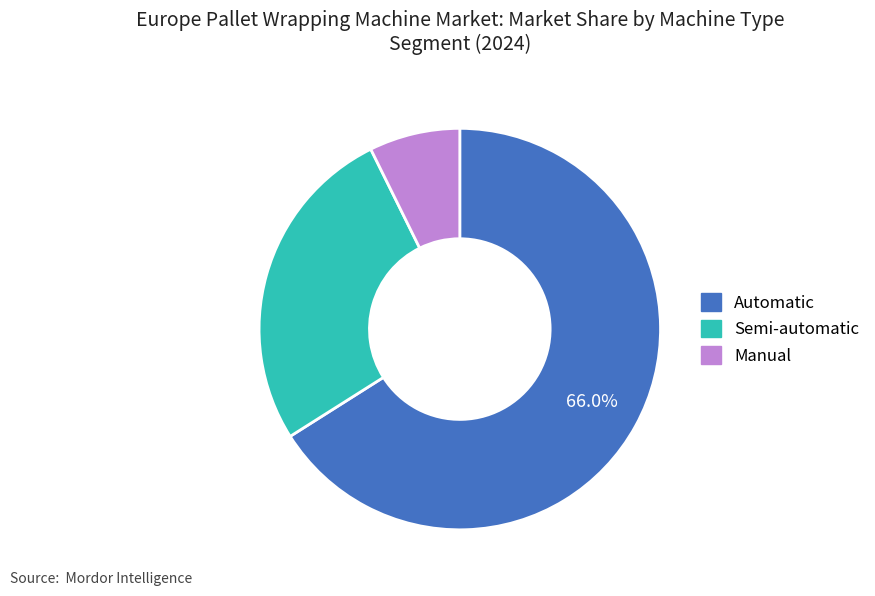

Is there a majority slice in this chart?

Yes